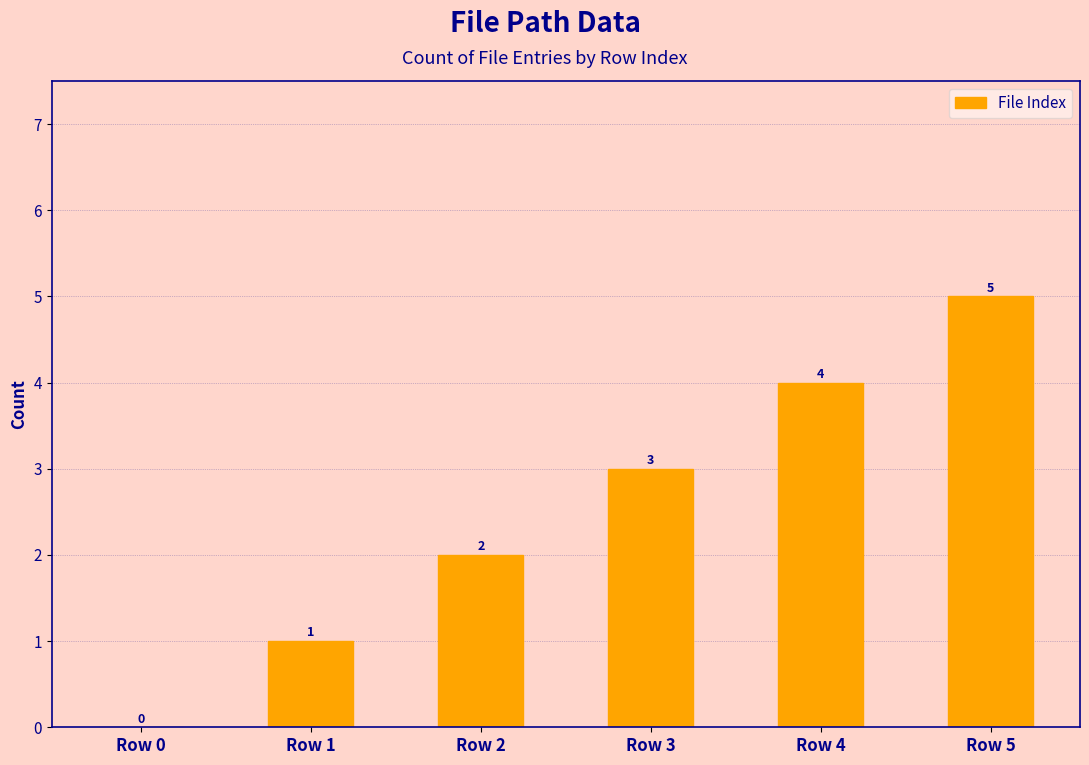

Are the bars horizontal?

No